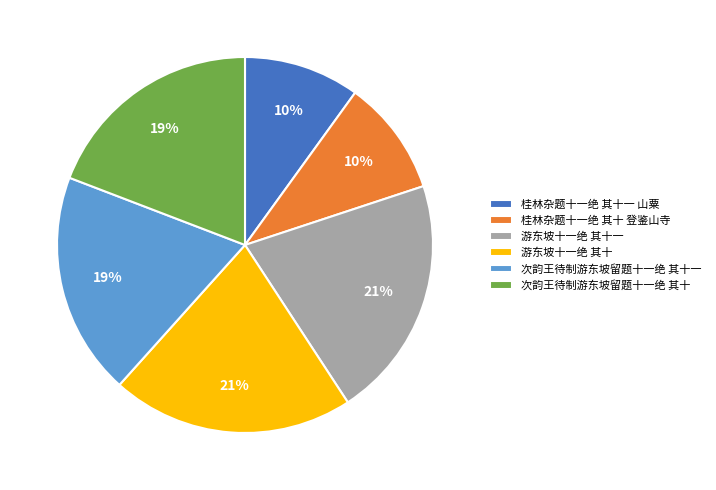

The 次韵王待制游东坡留题十一绝 其十一 slice represents 19% of the pie. True or false?

True